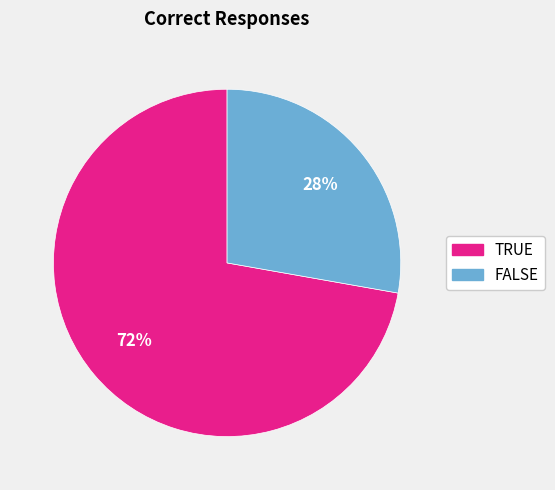

Which category has the biggest portion of the pie?

TRUE